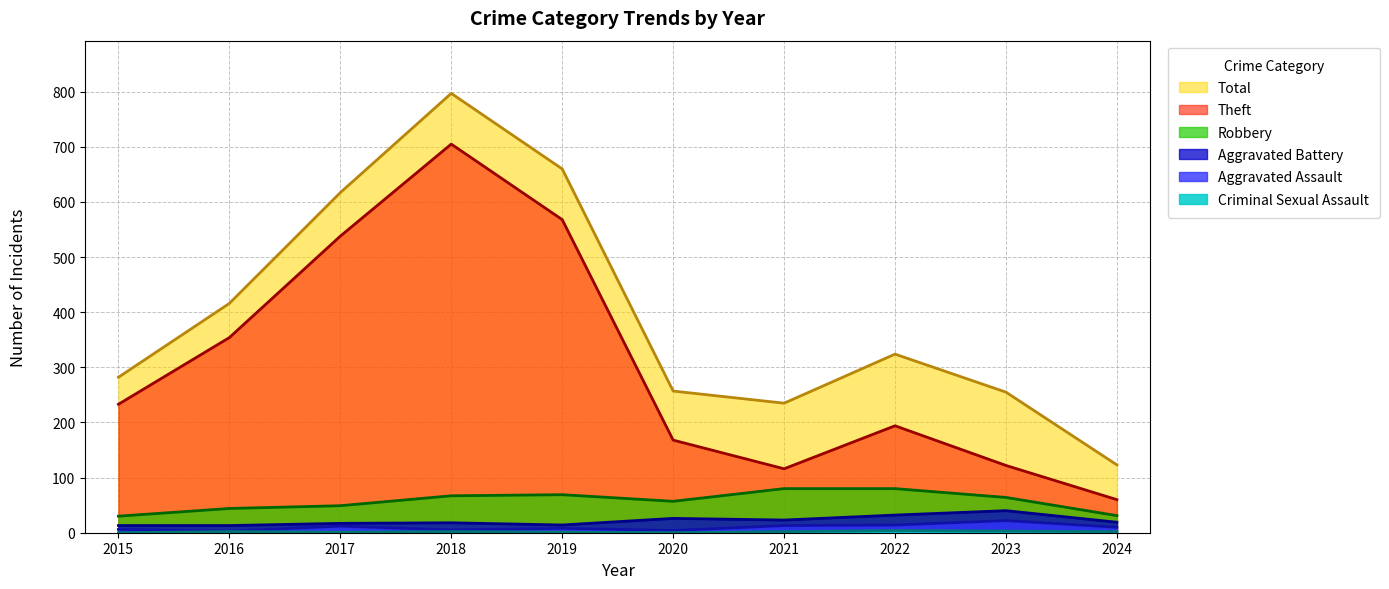

How many interior local peaks does the Robbery series have?

1